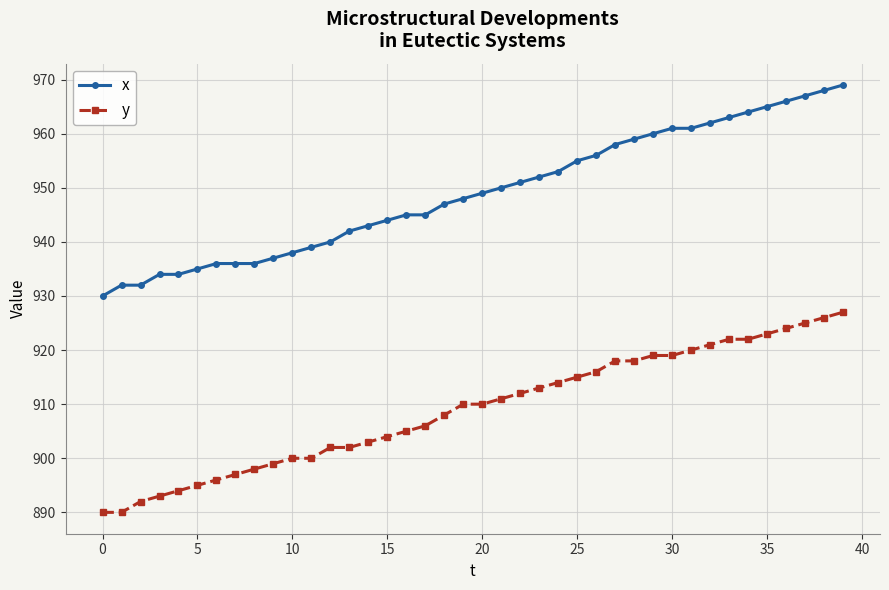

What is the greatest value displayed?

969